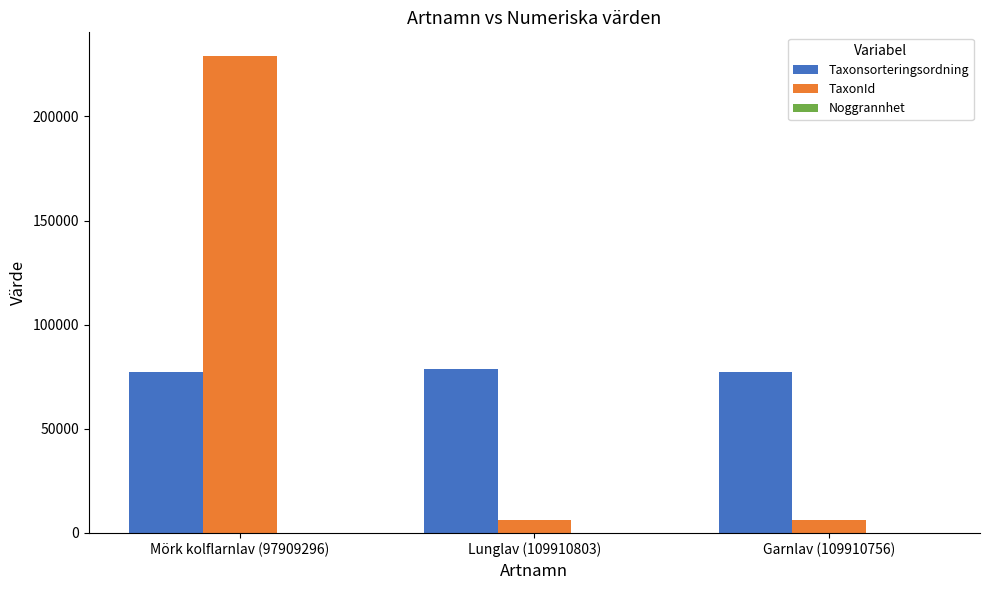

True or false: Taxonsorteringsordning has a value of 16956 at Garnlav (109910756).

False